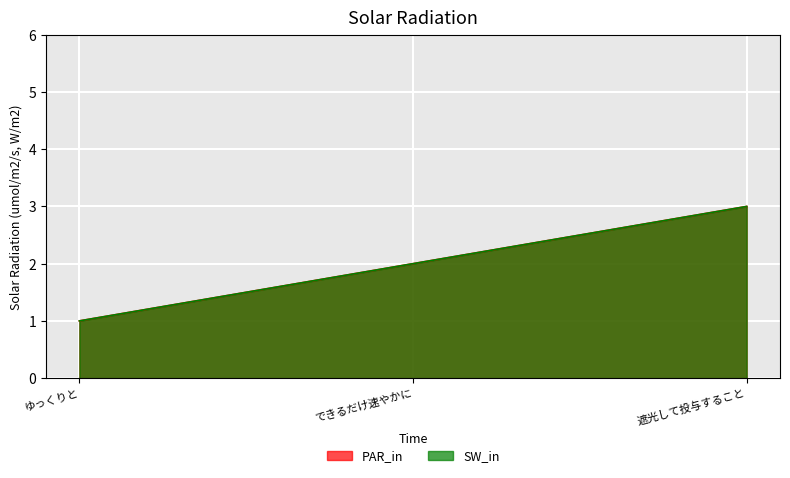

How many distinct data groups are displayed?

2